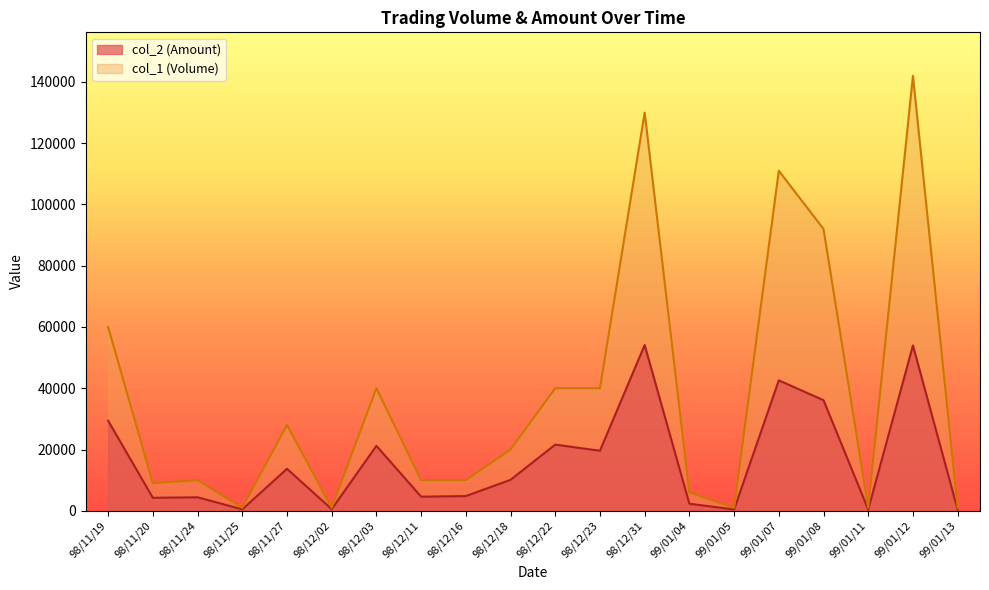

List the series in order of their peak value, highest first.

col_1 (Volume), col_2 (Amount)